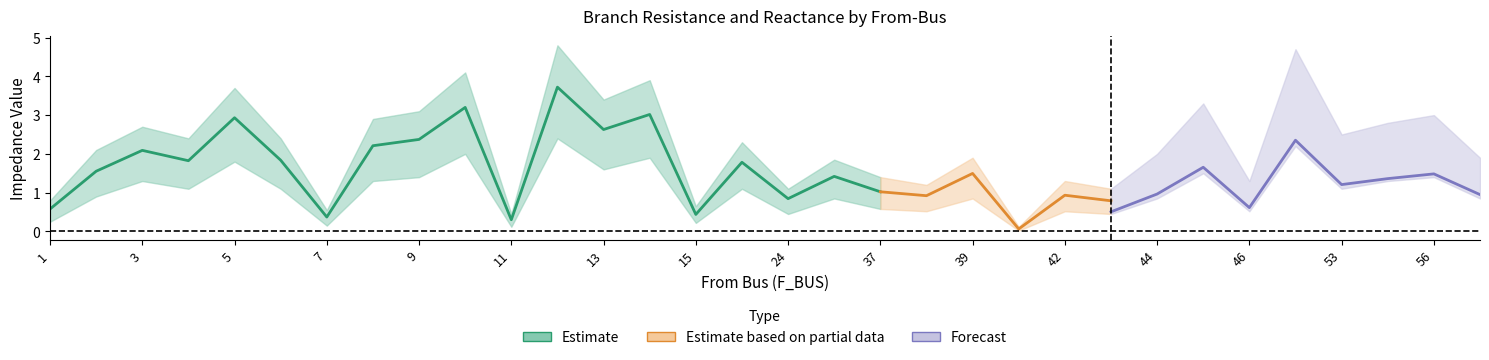

True or false: BR_X and BR_R_upper cross at least once.

False